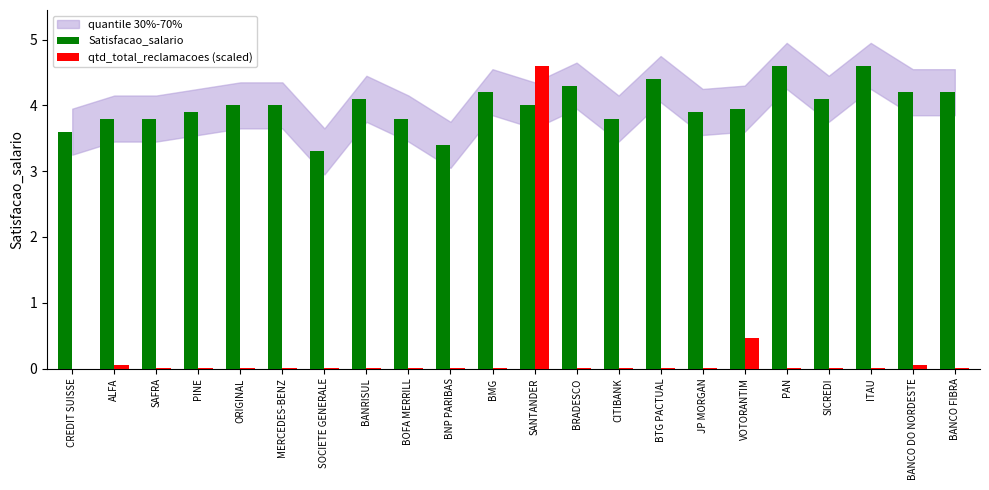

Between BOFA MERRILL and BANCO DO NORDESTE, which series saw the biggest shift?

Satisfacao_salario